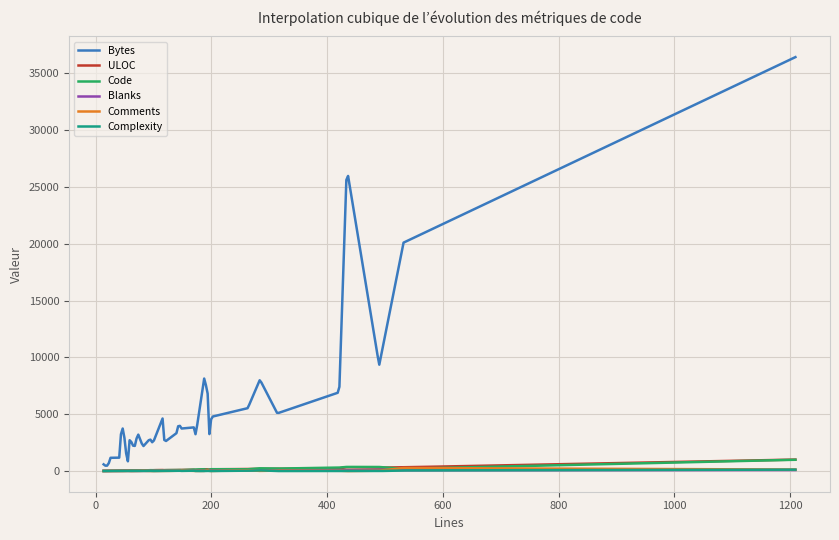

Which series has the largest range (max minus min)?

Bytes